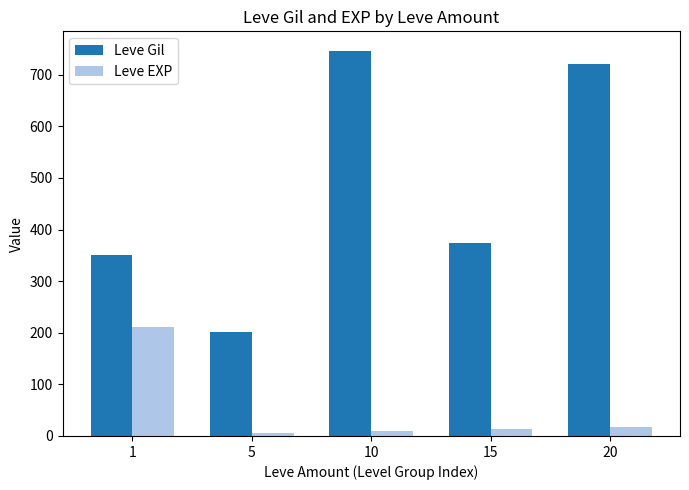

What is the smallest value displayed?

4.8